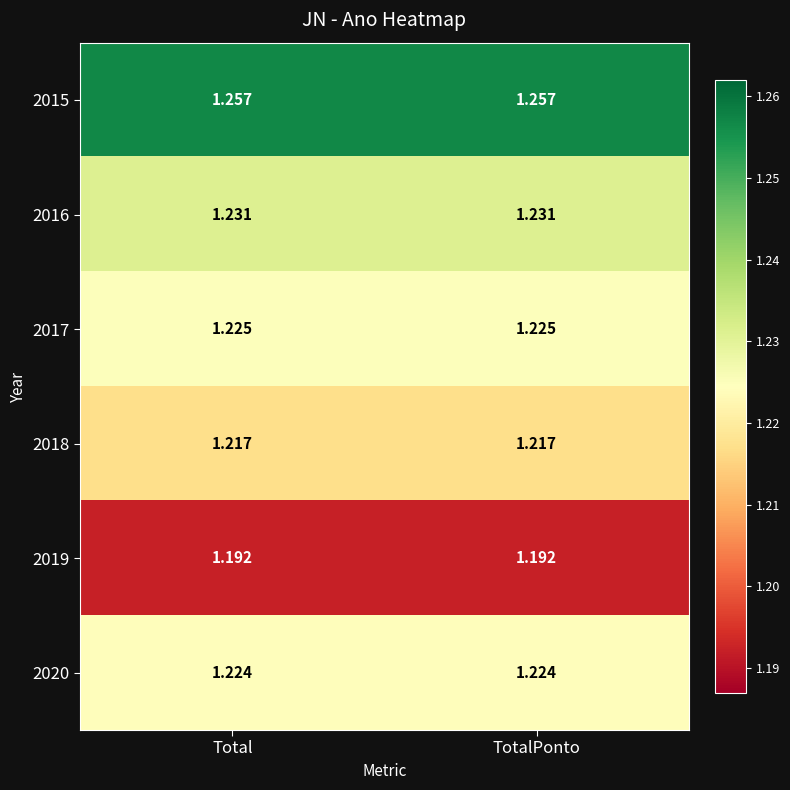

Is the value of 2017 at TotalPonto greater than the value of 2016 at TotalPonto?

No